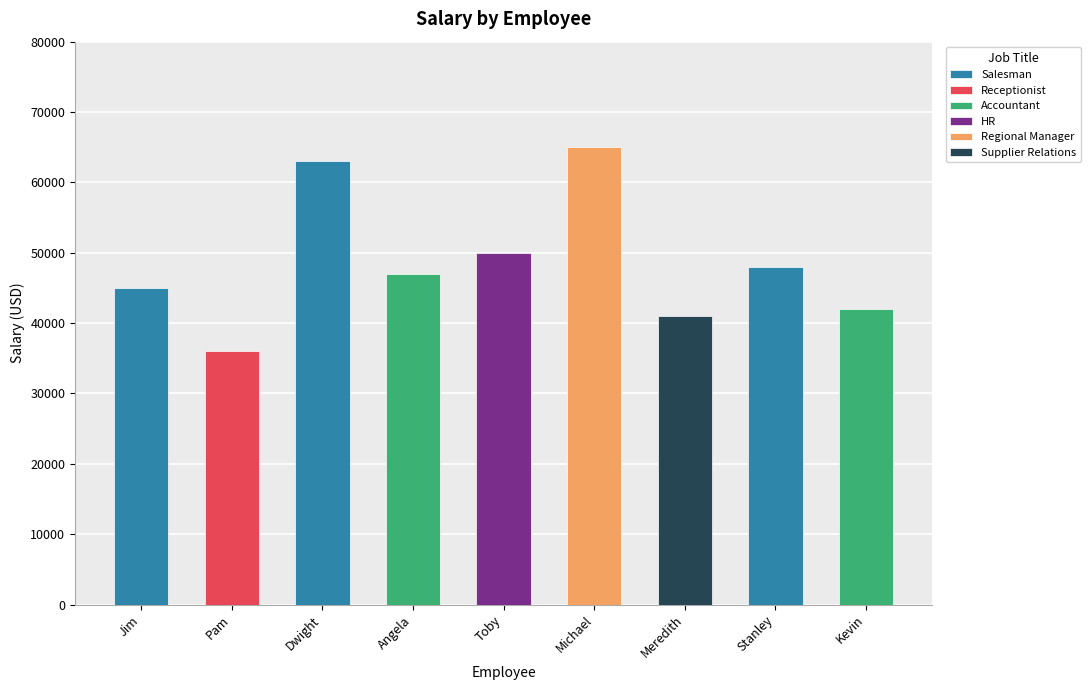

Which category has the highest value across all series?

Michael Scott